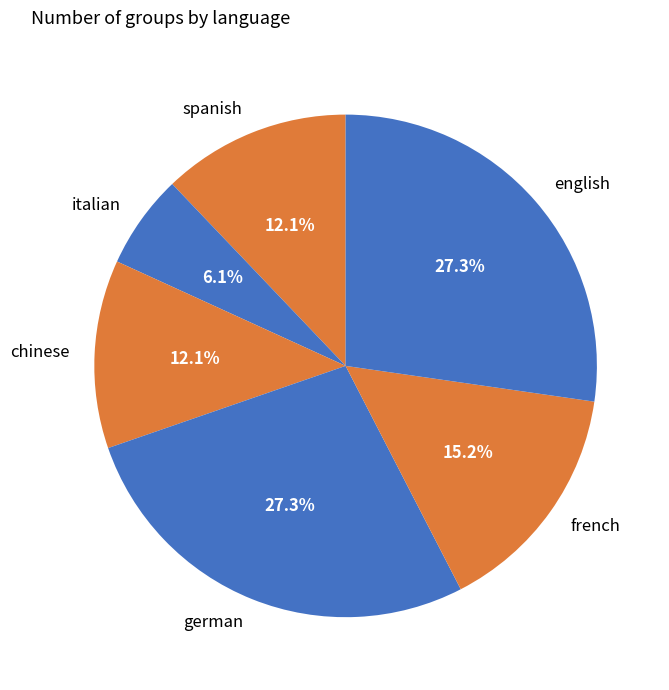

To the nearest percent, what is the difference between the largest and smallest slice percentages?

21%